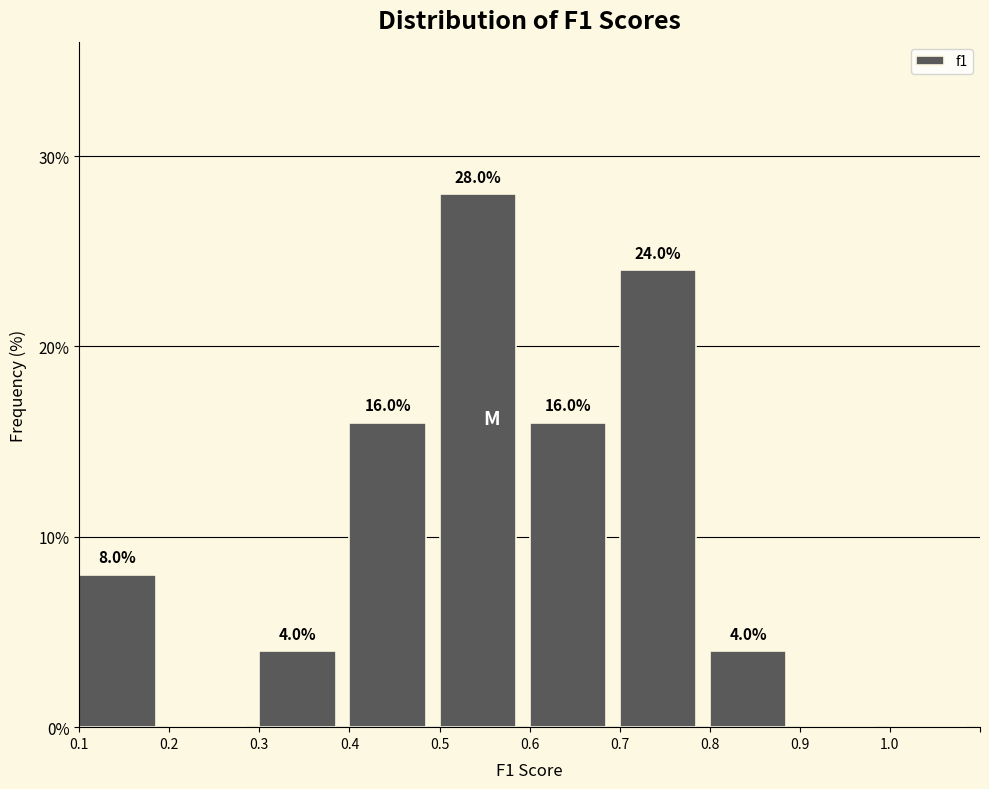

Reading left to right, extract all data points from this chart.

0.1=8.0	0.2=0.0	0.3=4.0	0.4=16.0	0.5=28.0	0.6=16.0	0.7=24.0	0.8=4.0	0.9=0.0	1.0=0.0